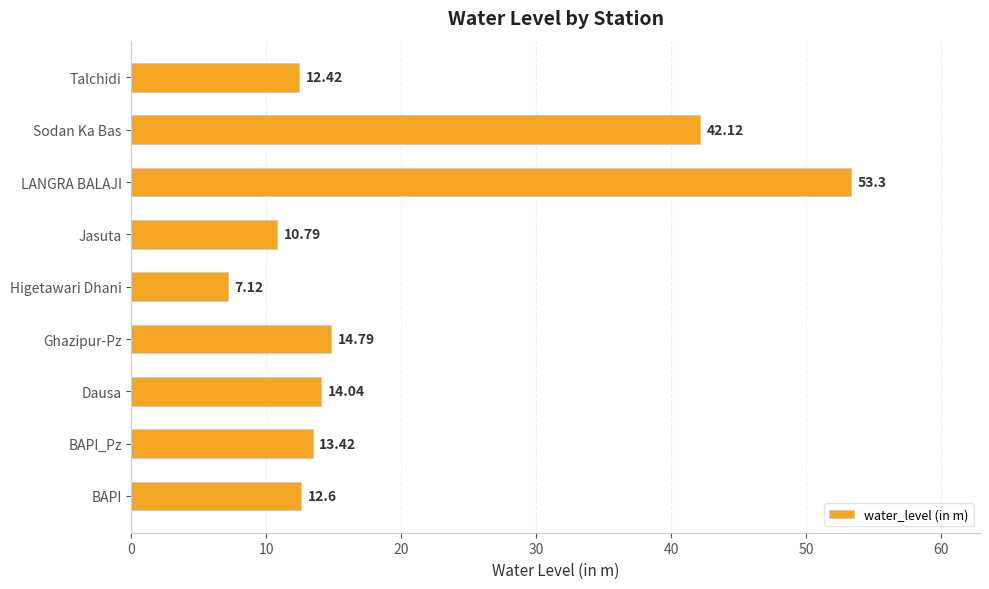

How many bars are there in total?

9